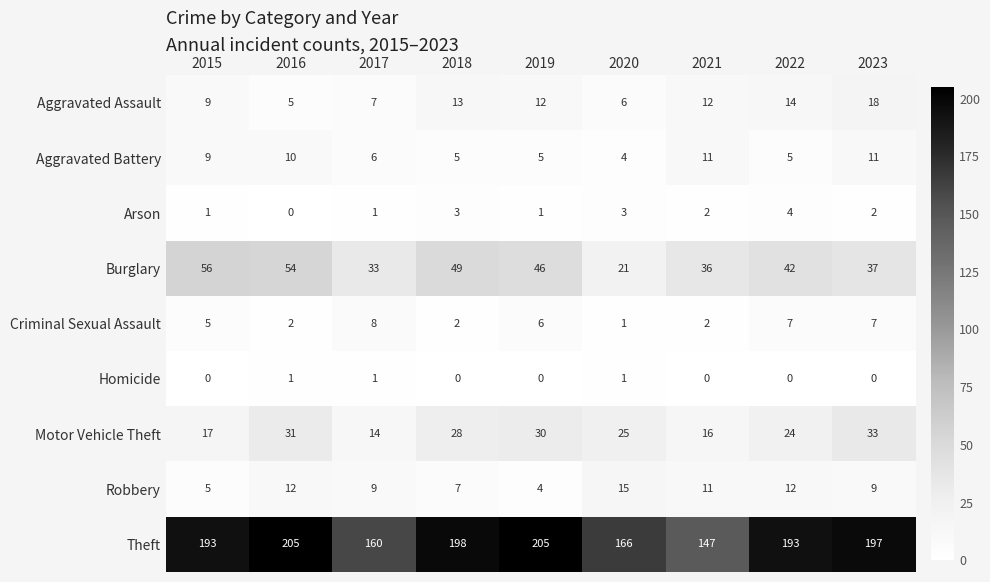

At which category is the sum across all series the highest?

2016